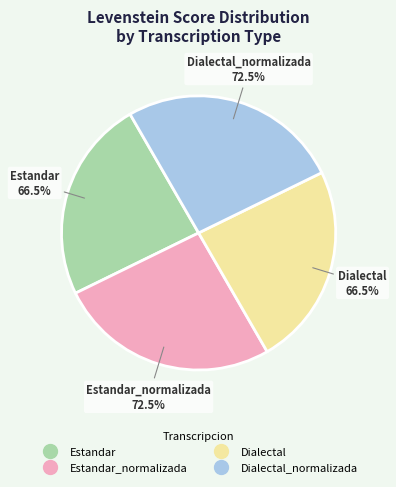

The Dialectal_normalizada slice represents 26% of the pie. True or false?

True